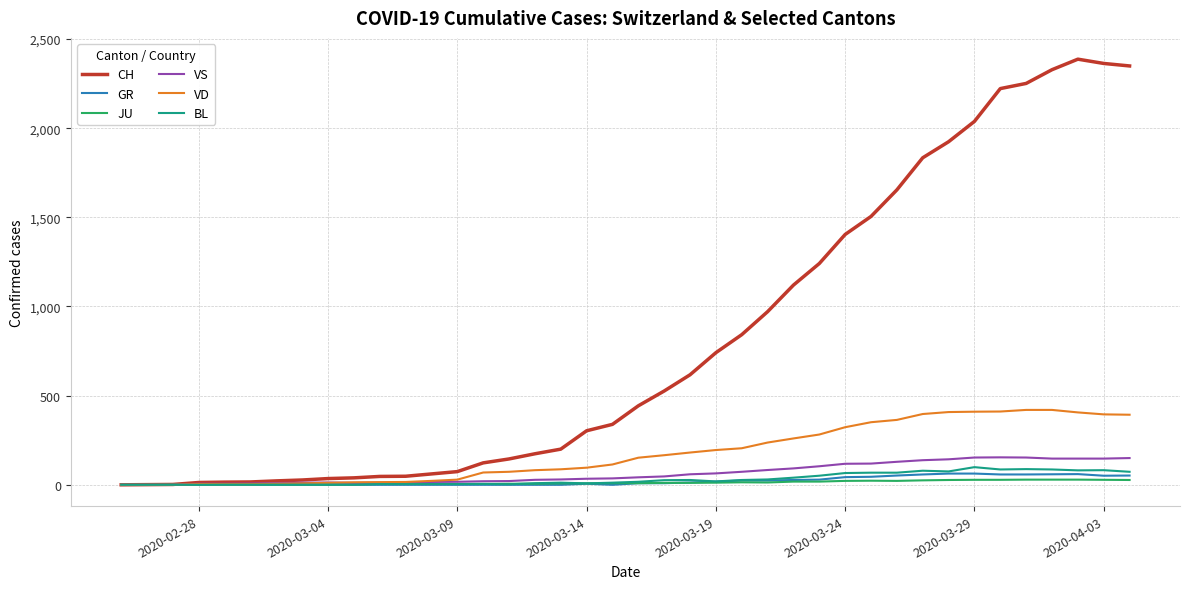

Which series has the widest spread of values?

CH